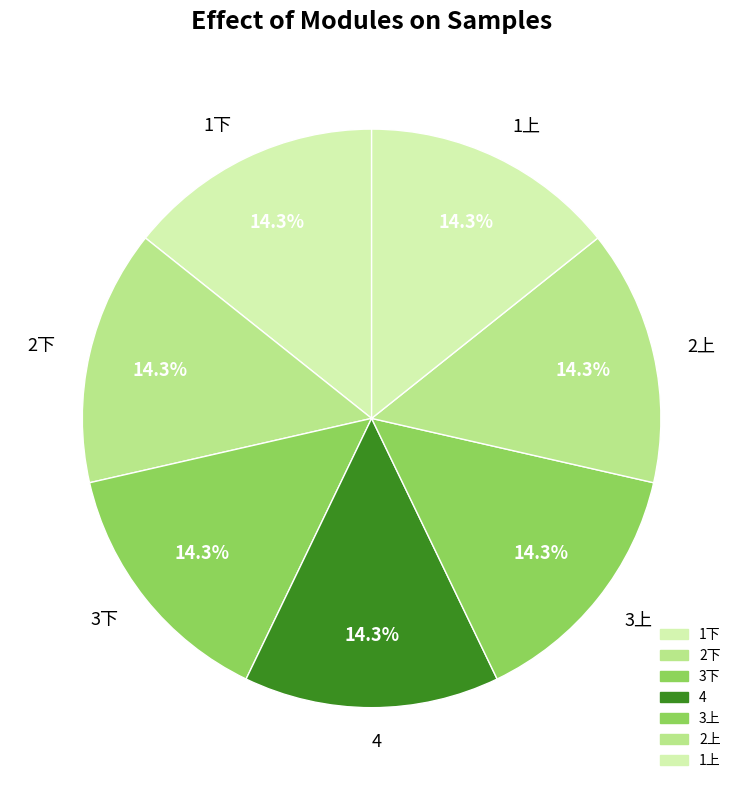

Combined, what portion of the pie is 1下 and 4?

28.6%